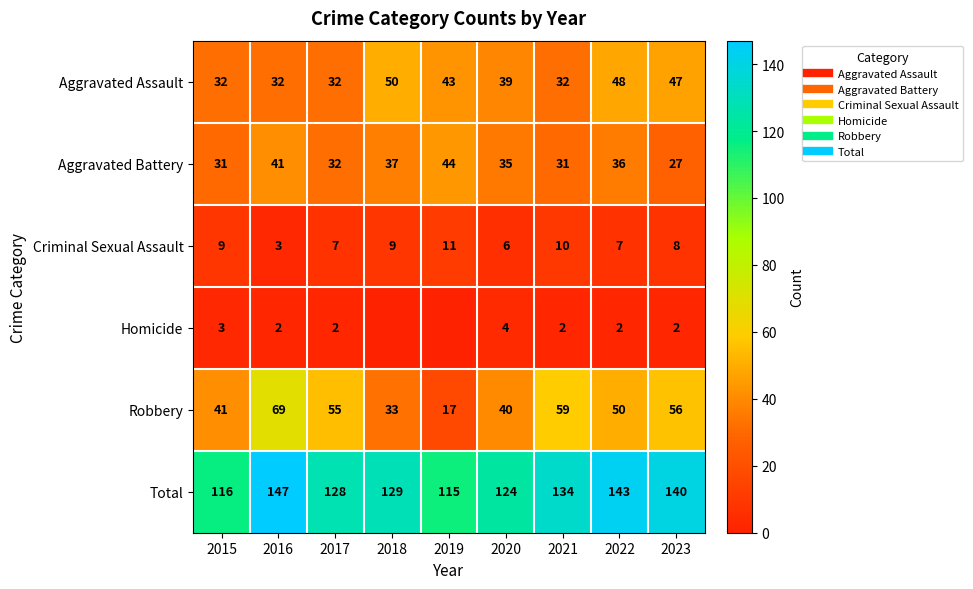

How many series are shown in this chart?

6